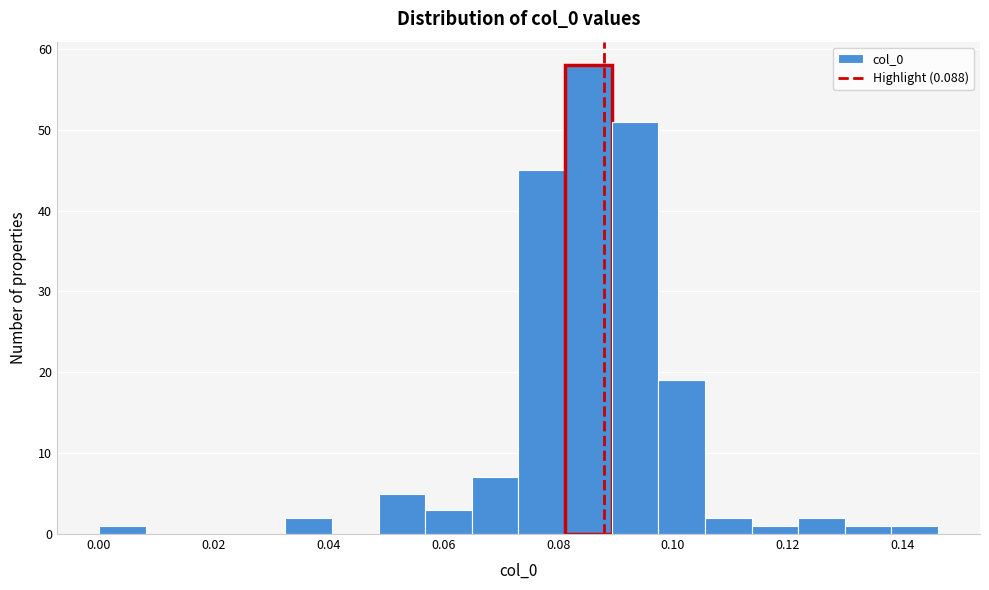

How tall is the bar that spans 0.106 to 0.114 on the x-axis? Neither the bar edges nor the heights are printed on the chart, so give them approximately, as read against the axes.

2